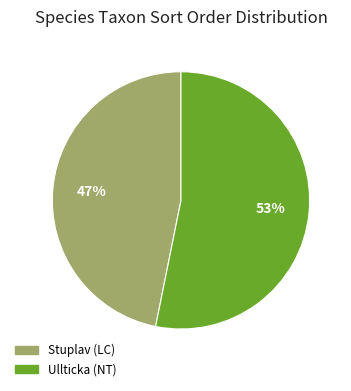

To the nearest percent, what percentage of the pie is Ullticka (NT)?

53%